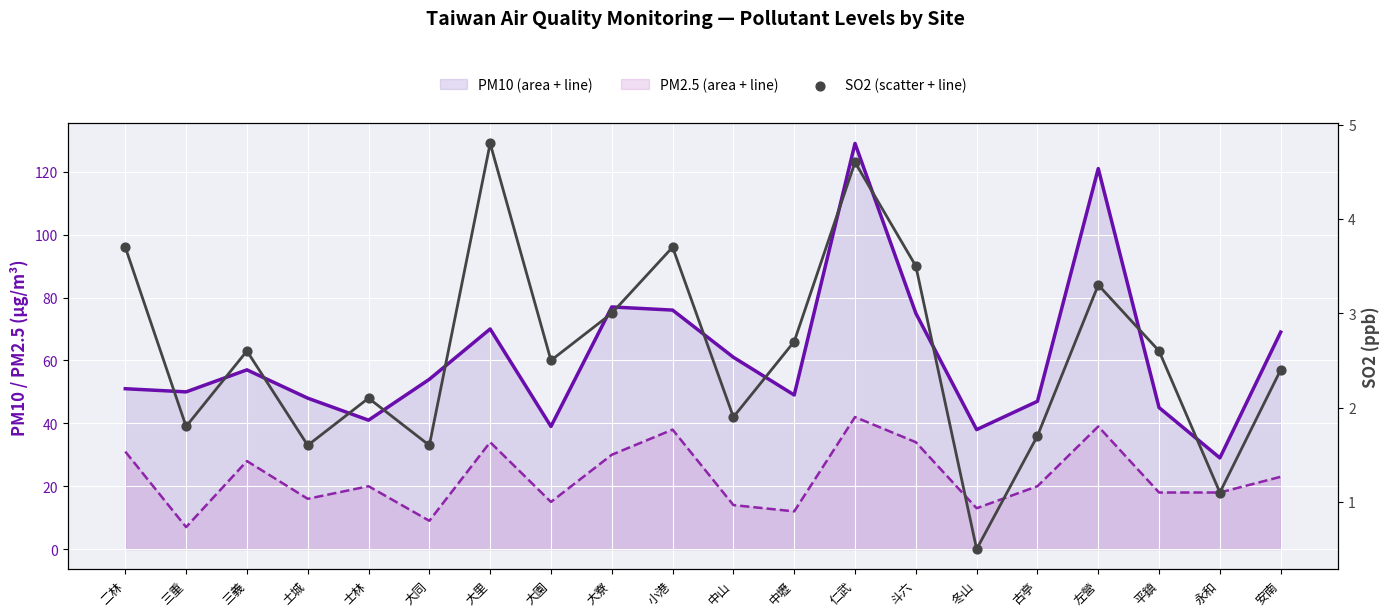

At how many categories does at least one series exceed 80?

2